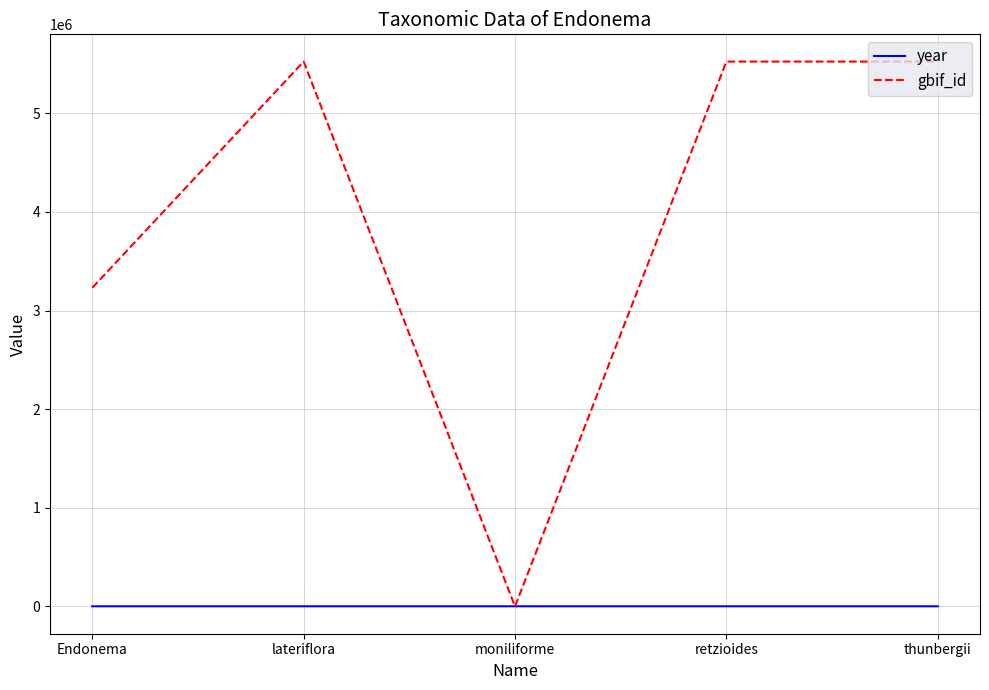

Rank the series by their maximum value, from lowest to highest.

year, gbif_id